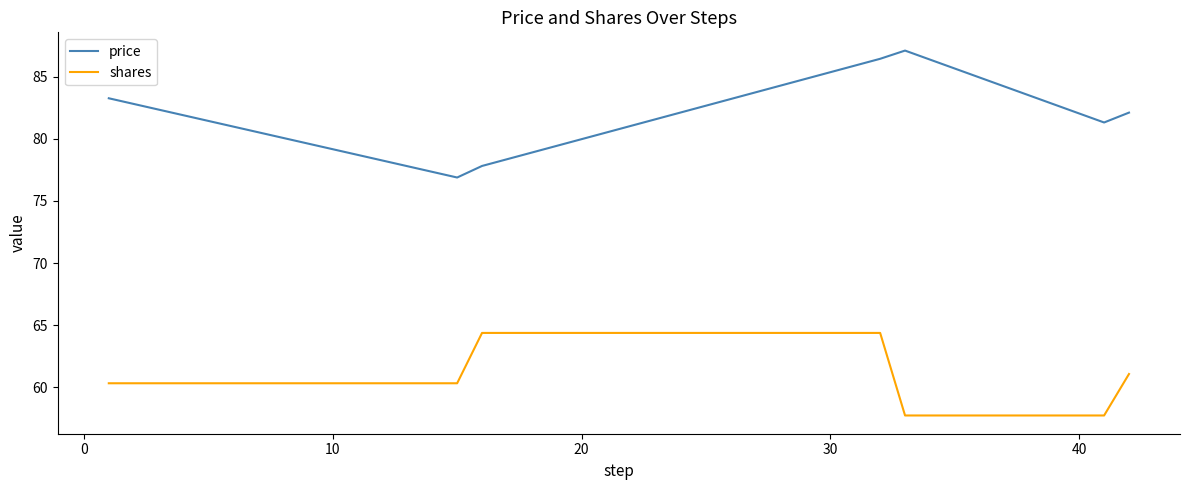

True or false: shares and price cross at least once.

False